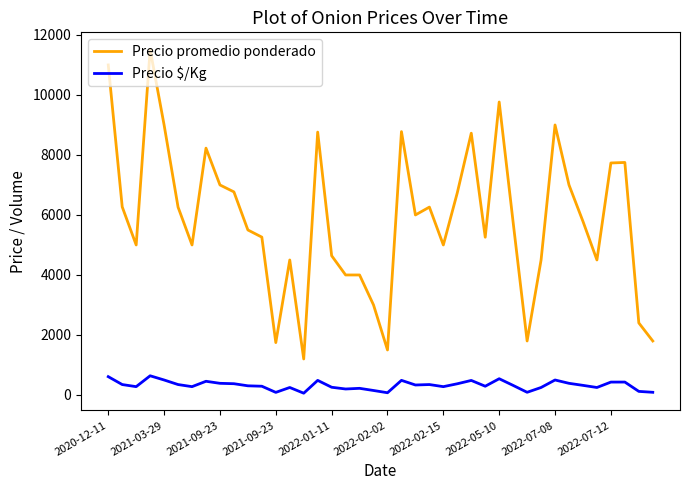

How many lines are shown in the chart?

2